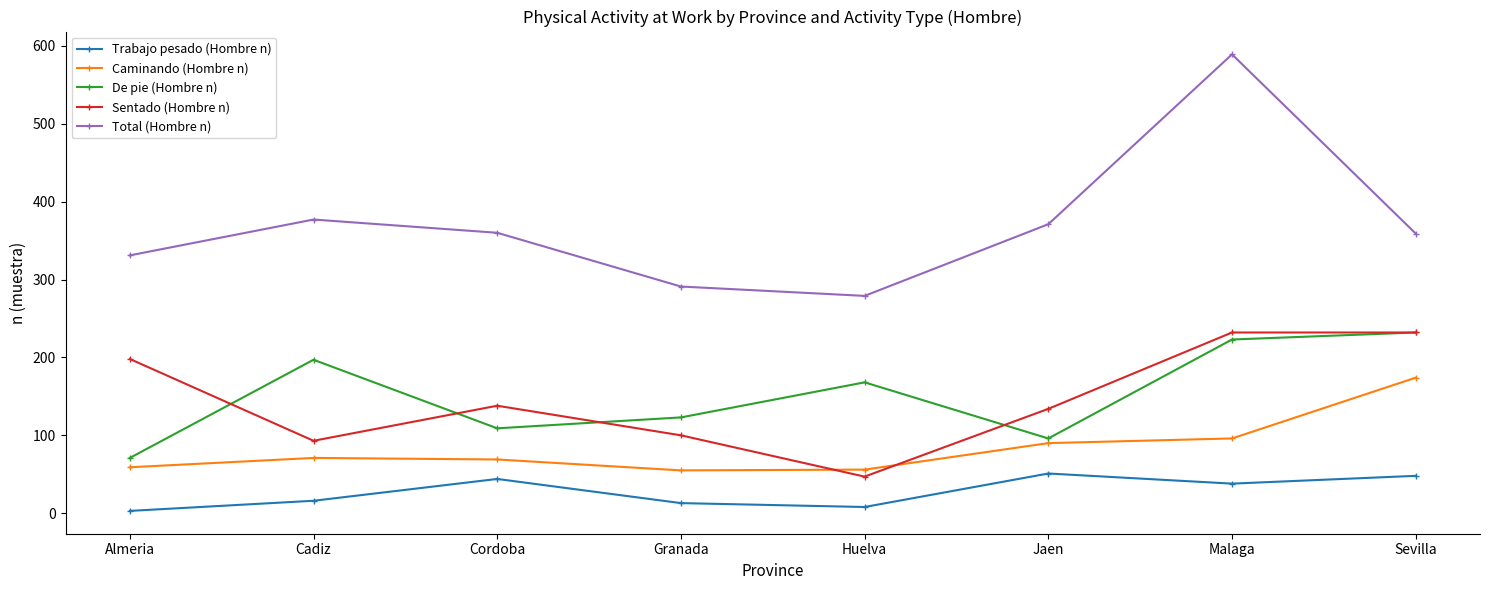

Does the chart display data point markers on the line(s)?

Yes